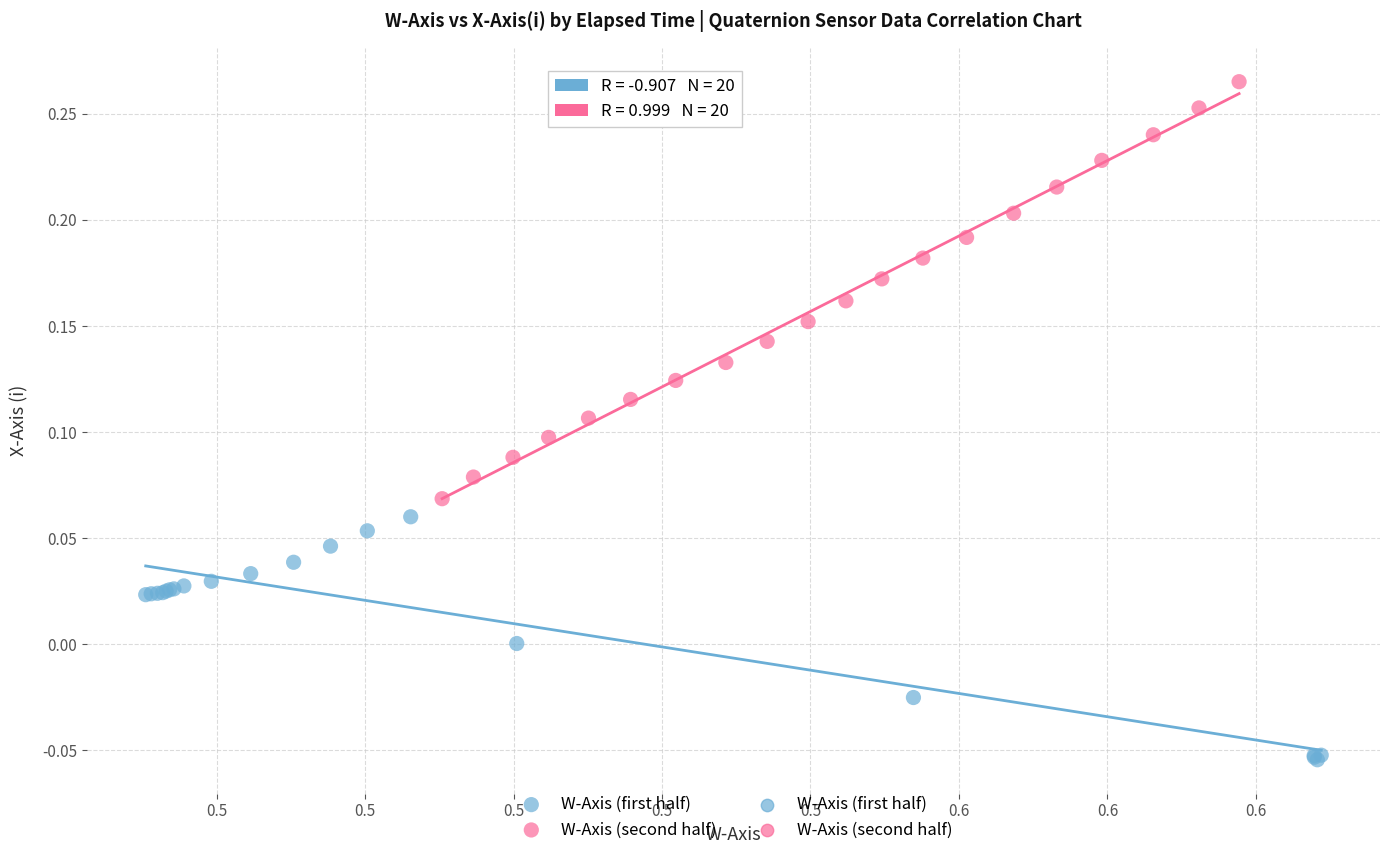

Which series has the largest Y range (max minus min)?

W-Axis (second half)